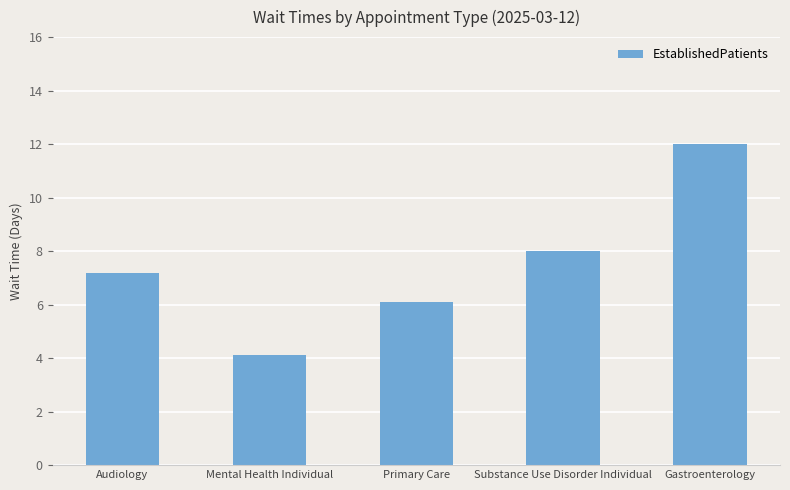

Which category has the highest value across all series?

Gastroenterology